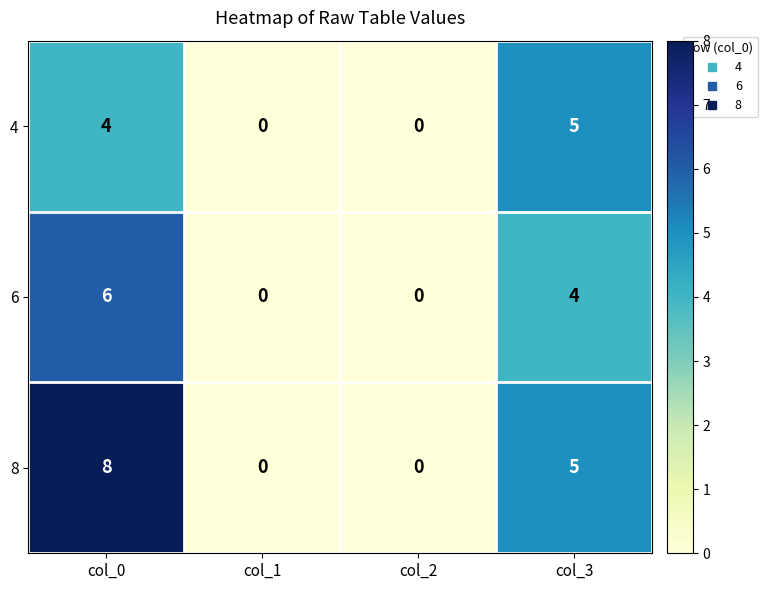

The value of 6 at col_3 is 4. True or false?

True